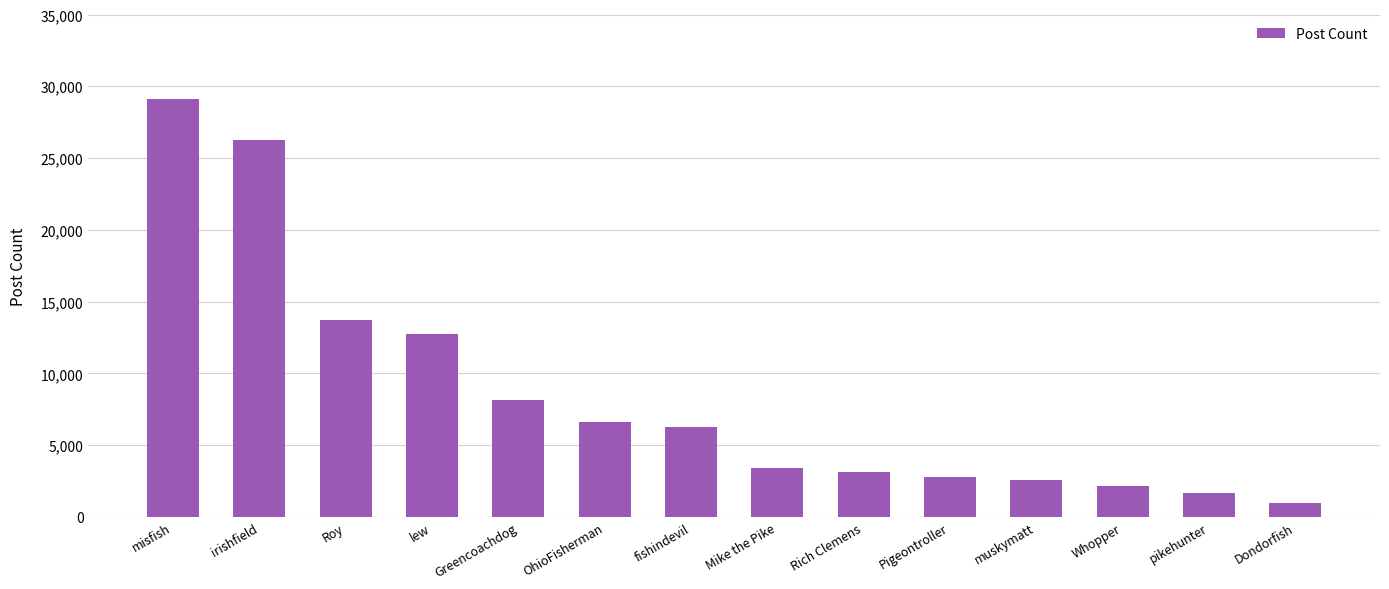

Reading left to right, what are all the values shown in this chart?

29133	26272	13728	12767	8163	6623	6254	3421	3131	2793	2608	2174	1659	1000